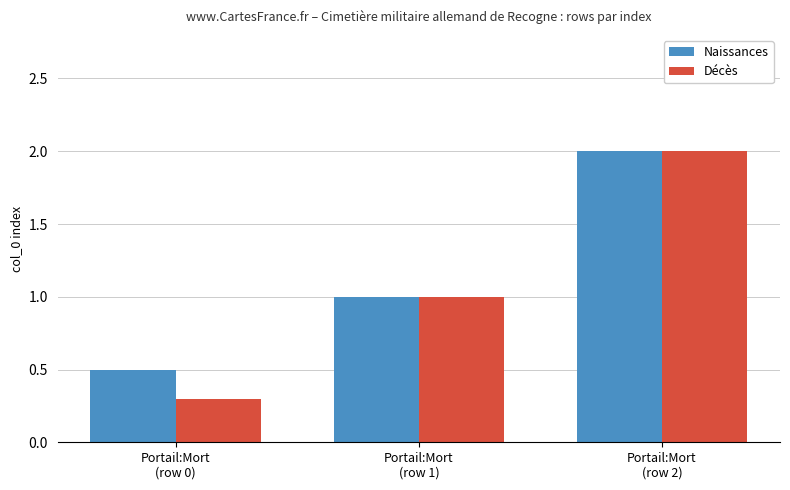

How many data points does each series have?

3